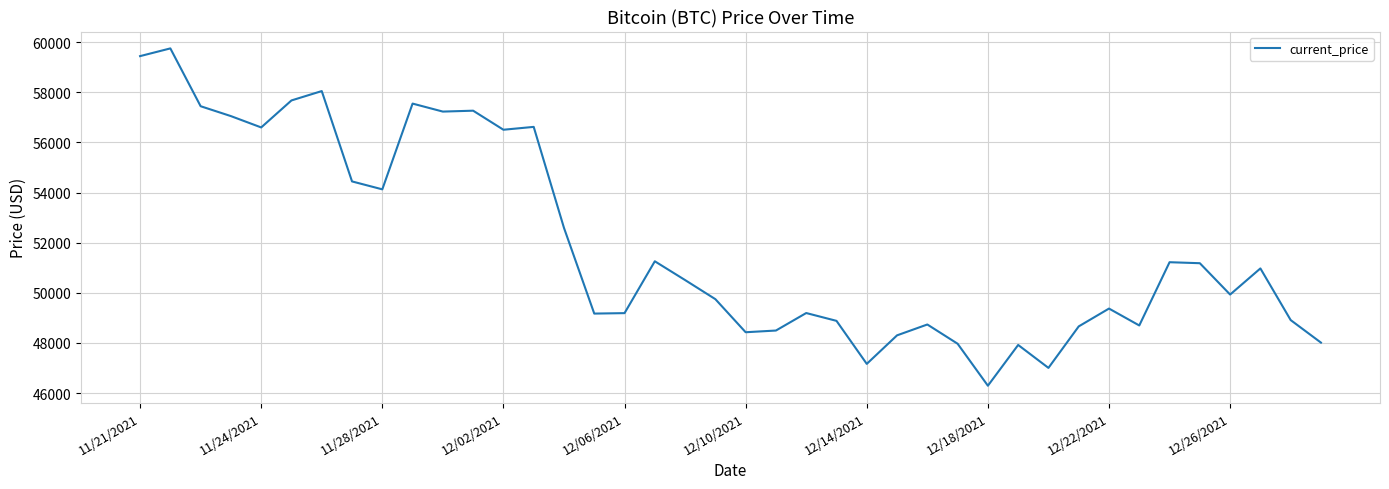

What is the smallest value displayed?

46296